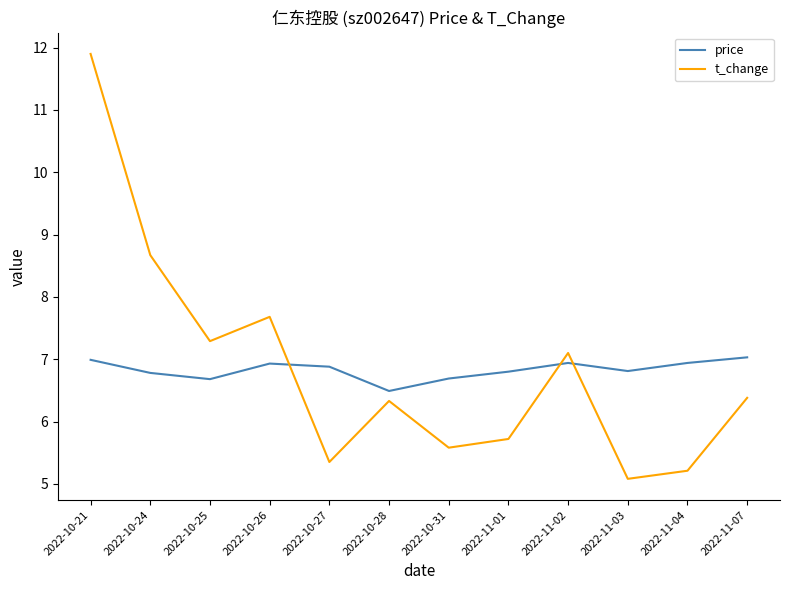

What position from the right is 2022-11-03?

3